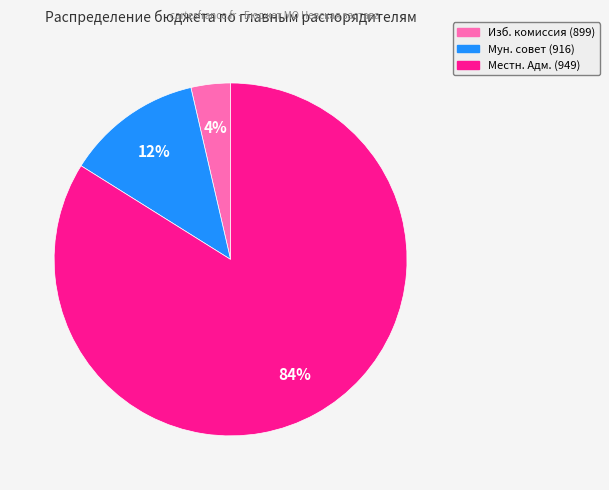

Rank the categories by value from lowest to highest.

Изб. комиссия (899), Мун. совет (916), Местн. Адм. (949)